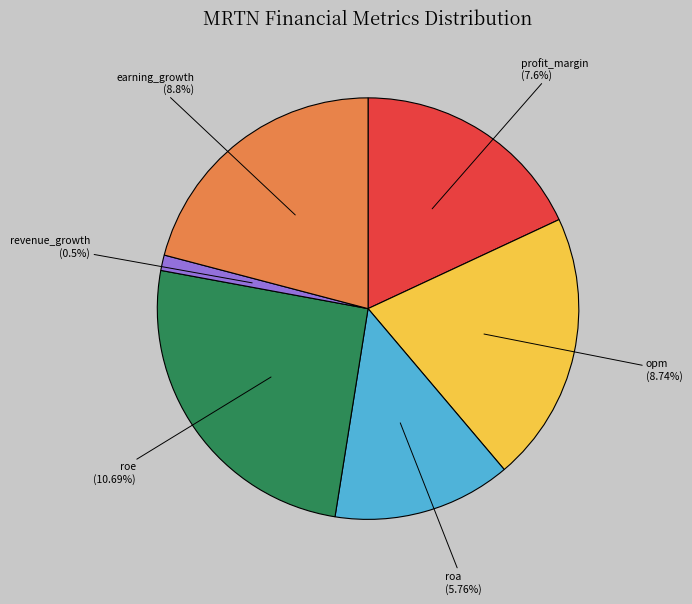

Combined, what portion of the pie is roa and earning_growth?

34.6%